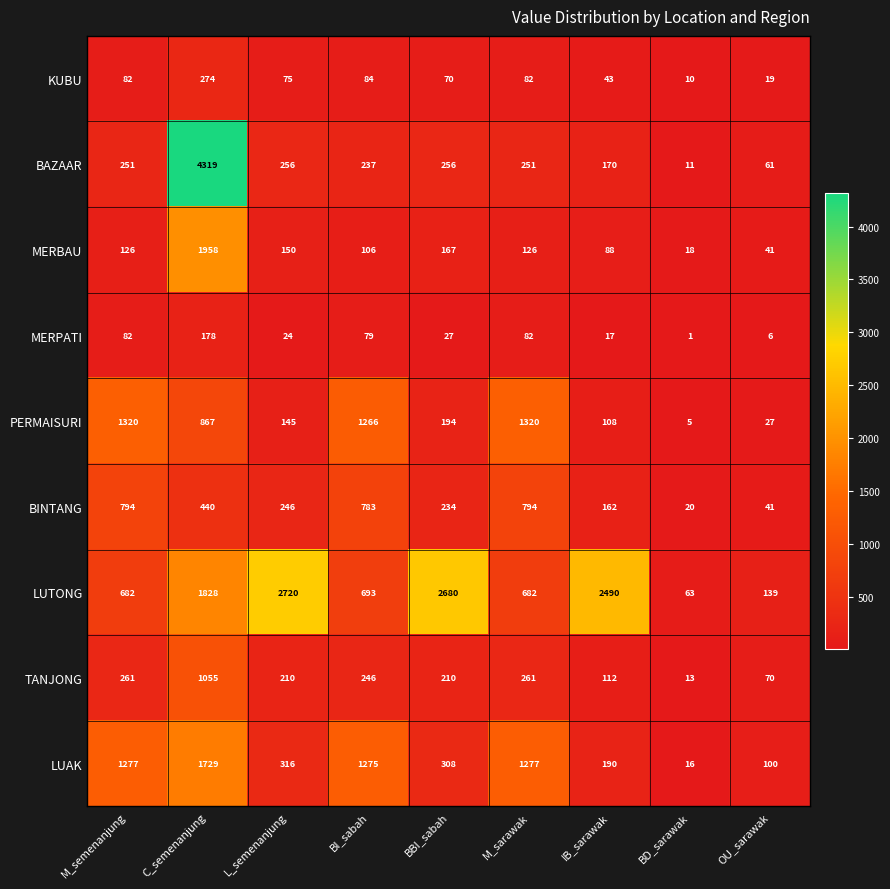

What is the difference between the maximum and second lowest values in the LUAK series?

1629